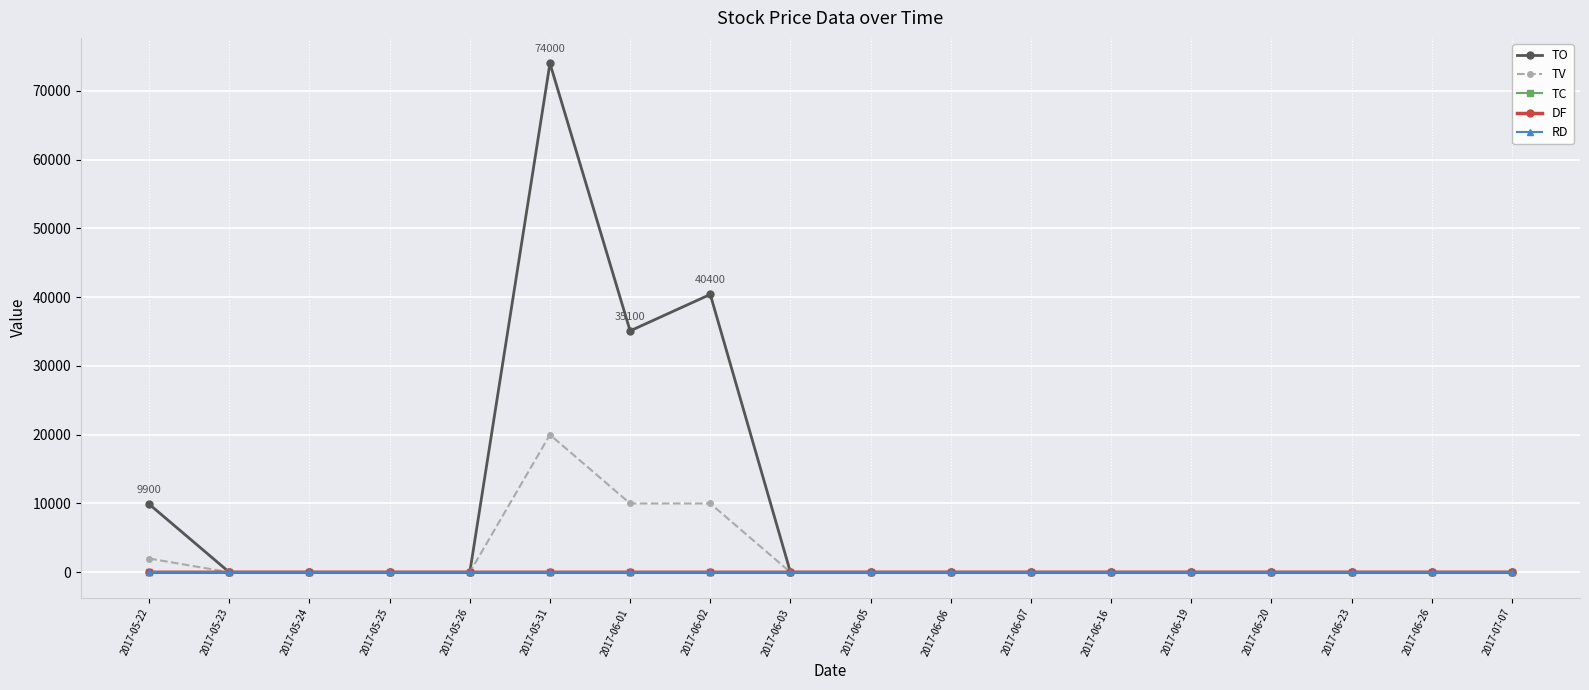

True or false: TC has a value of 1.0 at 2017-06-02.

True